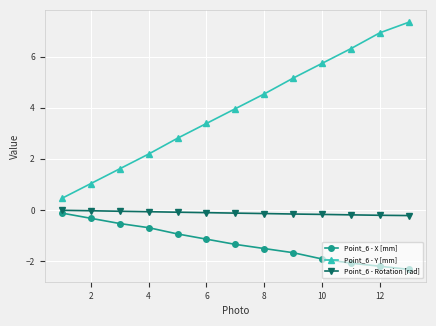

What is the difference between the maximum and minimum values in the Point_6 - X [mm] series?

2.2